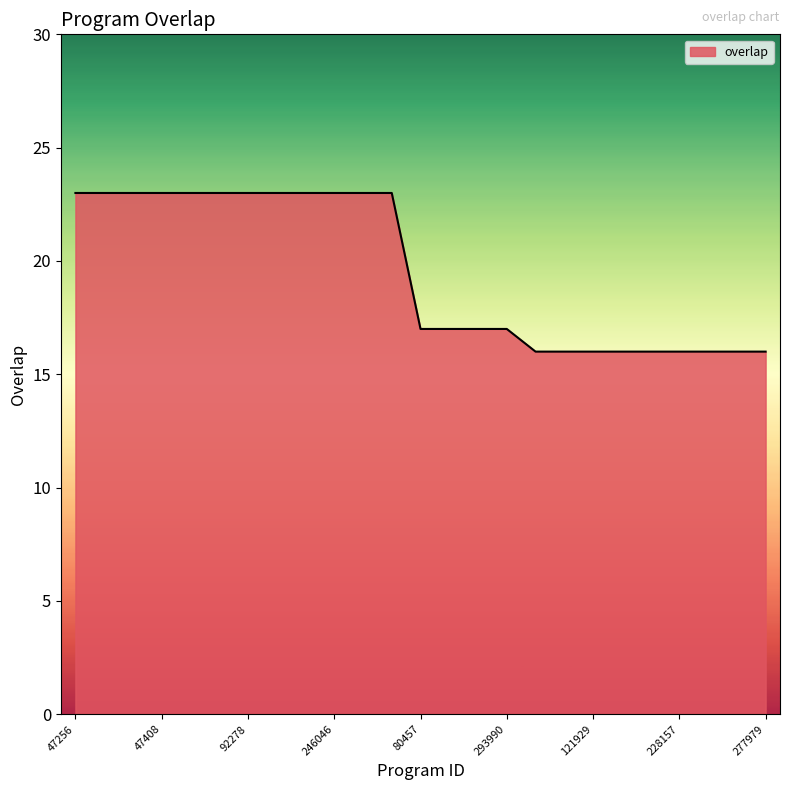

What is the minimum value shown in the chart?

16